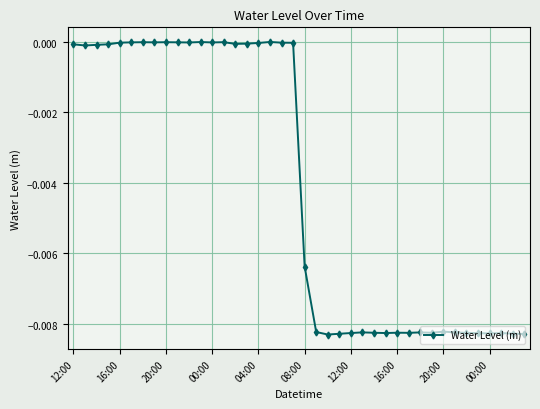

True or false: the data has more than 0 interior local peaks.

True